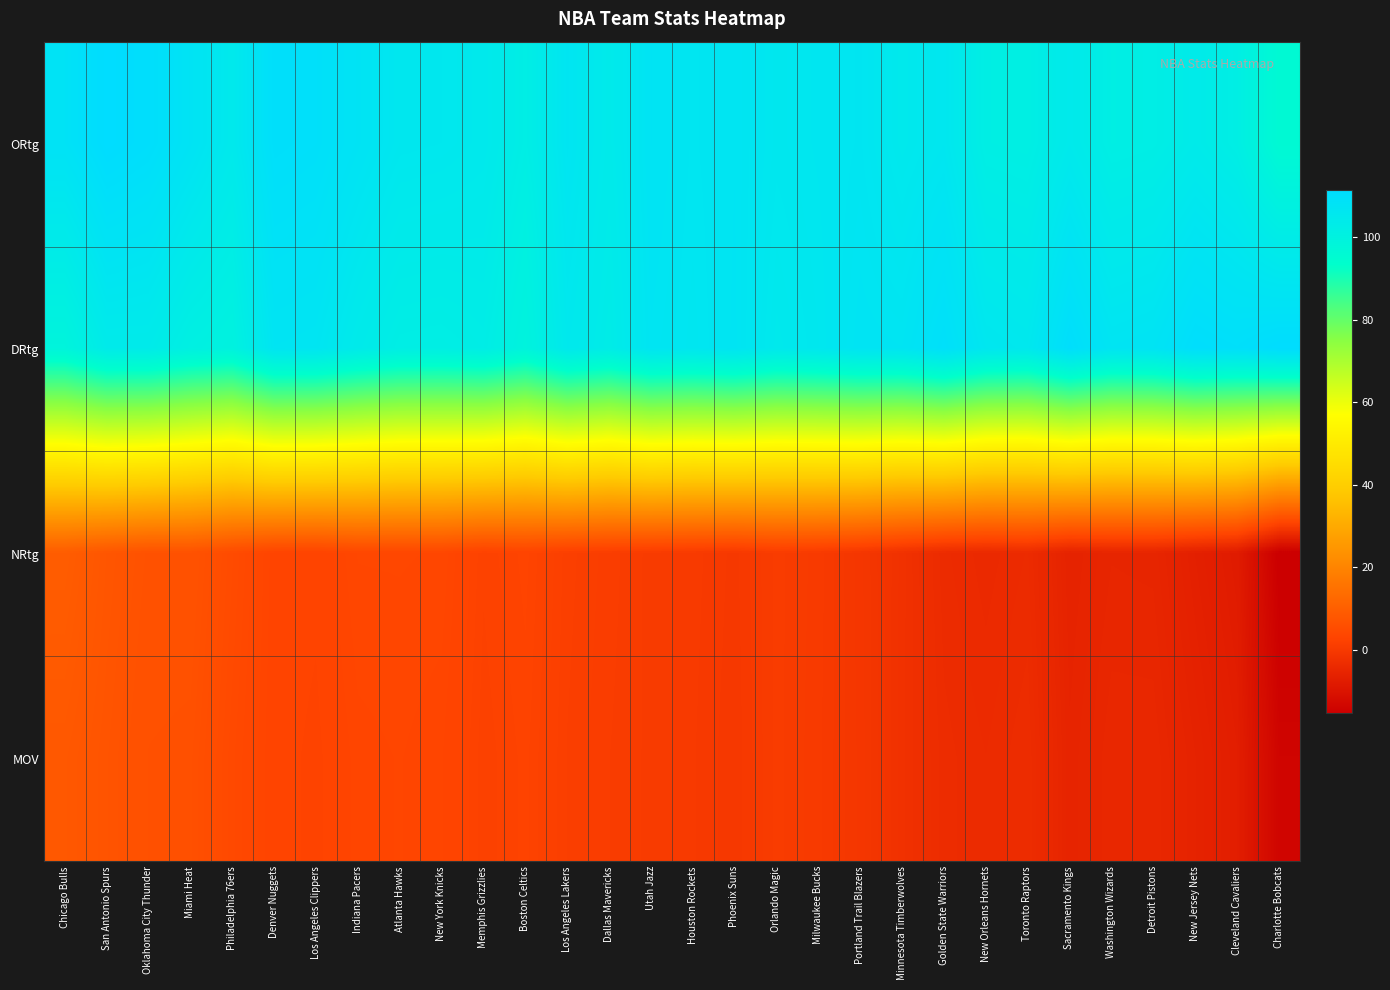

Which series changed the most between Miami Heat and Charlotte Bobcats?

NRtg